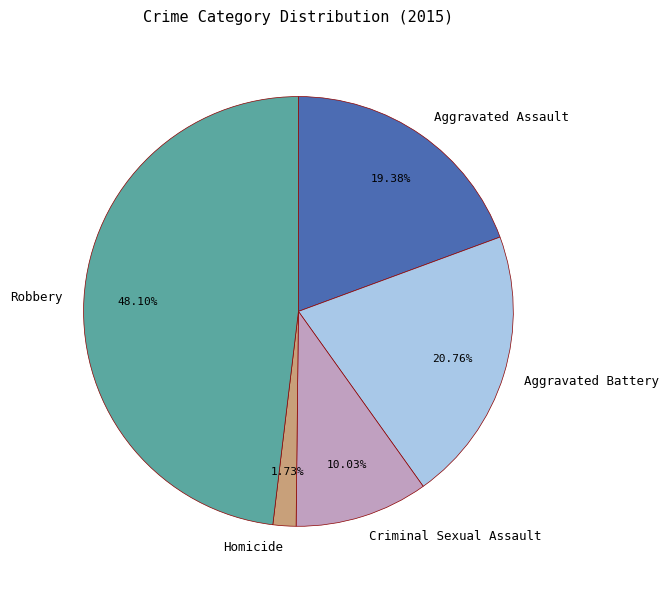

To the nearest percent, what percentage of the pie is Aggravated Assault?

19%